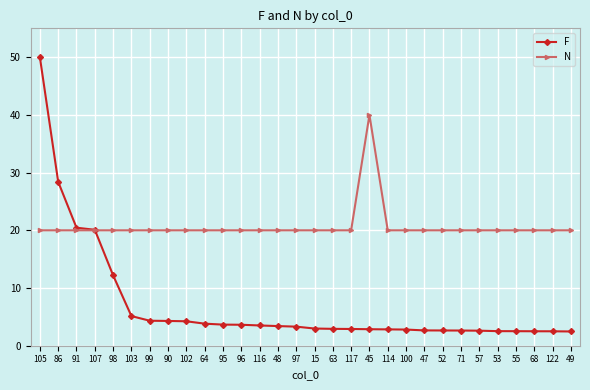

What is the sum of all N values?

620.0